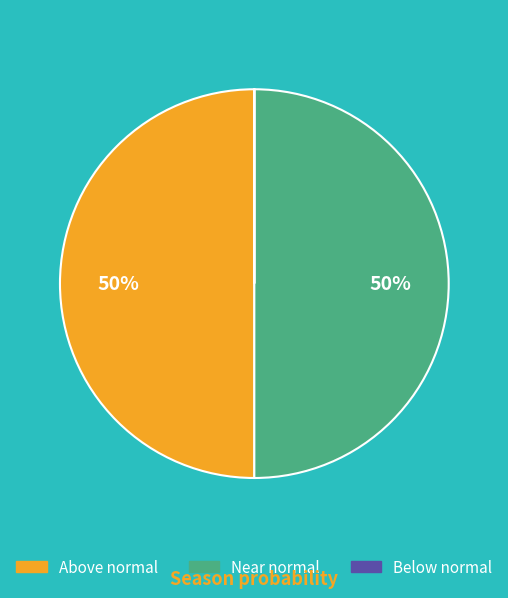

Is it true that Near normal is 50% of the pie?

True